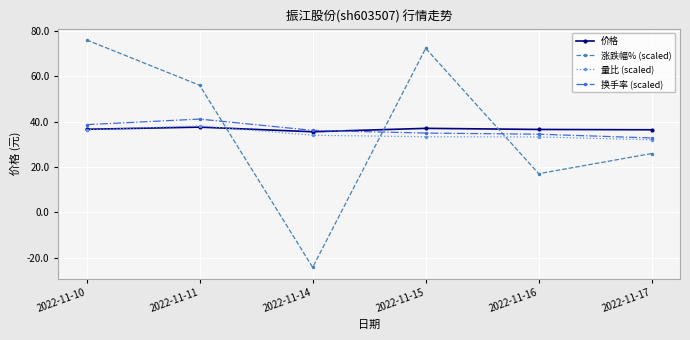

What are all the series names shown in the legend?

价格, 涨跌幅% (scaled), 量比 (scaled), 换手率 (scaled)